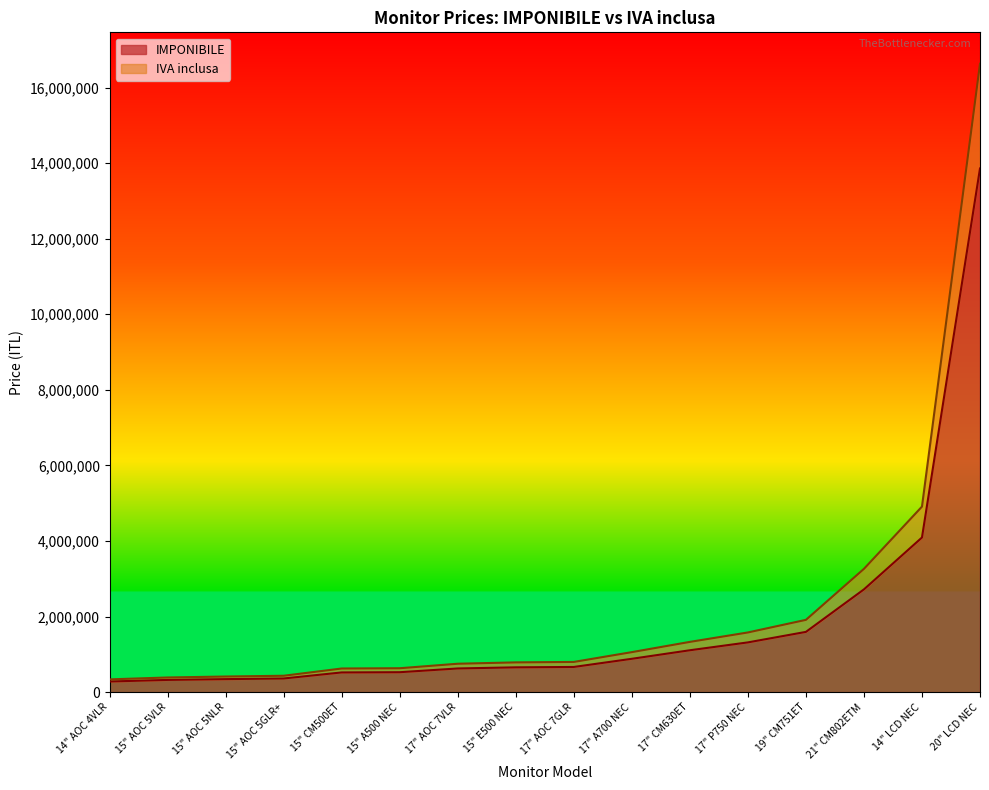

What is the difference between the second highest and second lowest values in the IVA inclusa series?

4522800